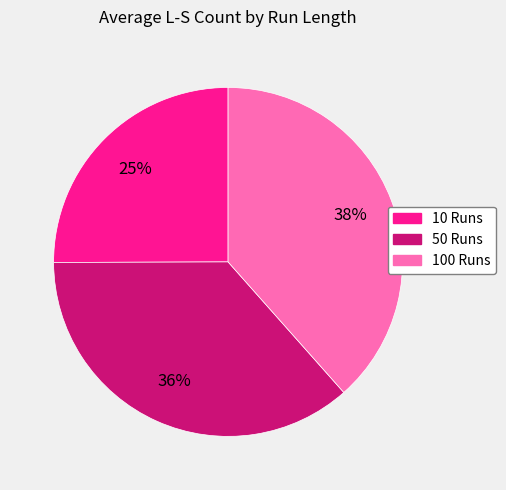

Is it true that 100 Runs is 49% of the pie?

False